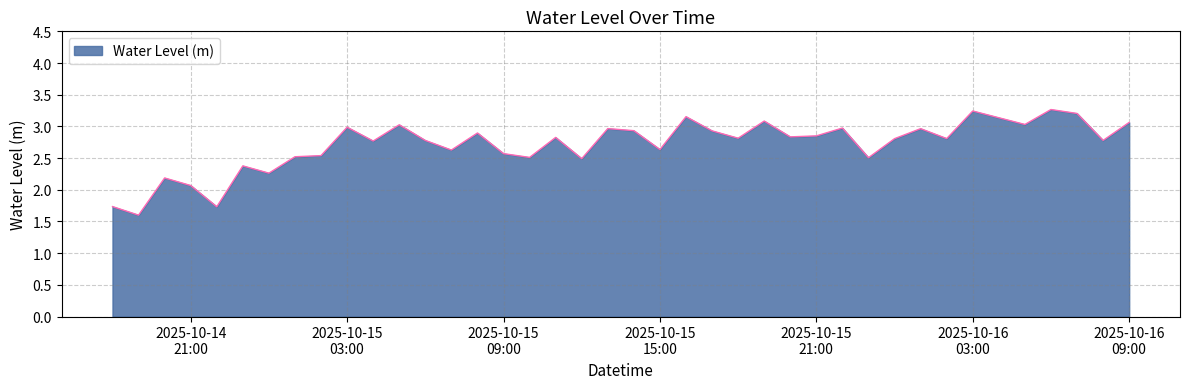

What is the minimum value shown in the chart?

1.6